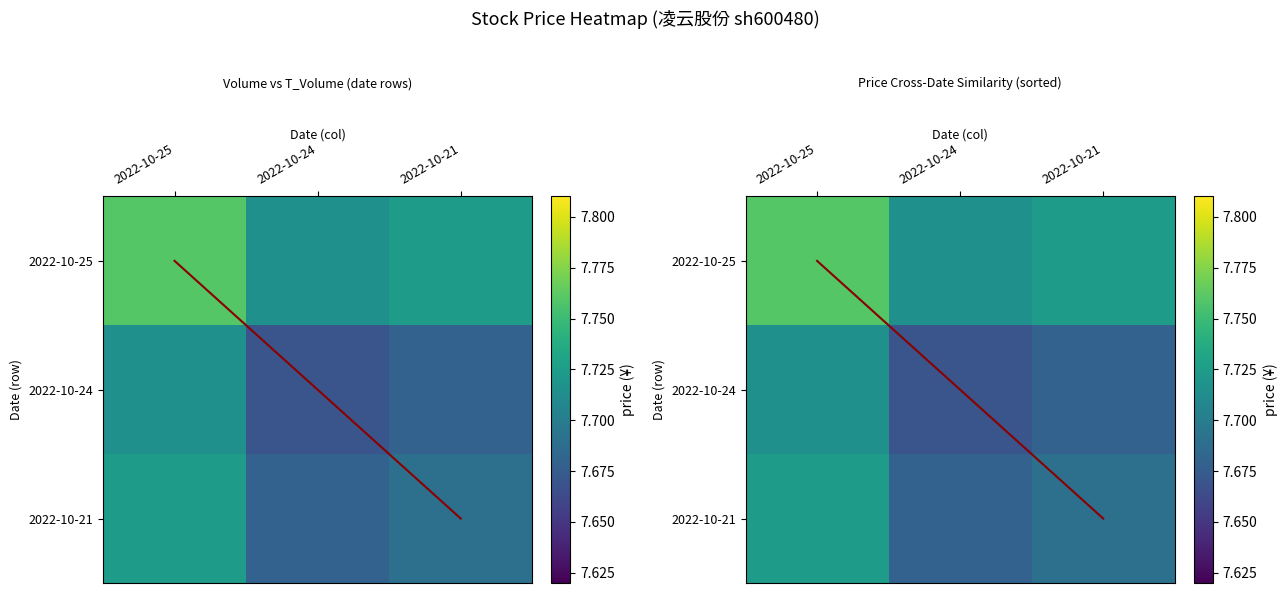

What is the lowest value of the 2022-10-24 series?

7.7